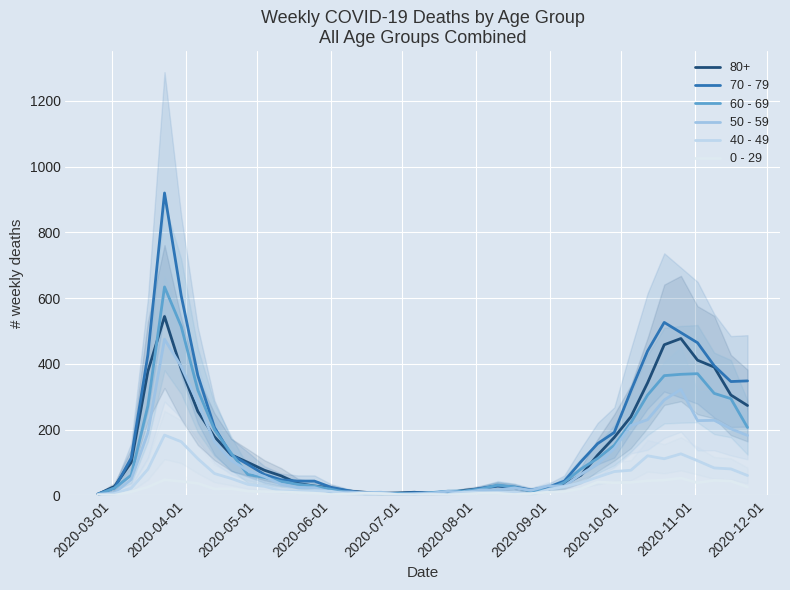

Is the value of 40 - 49 at 21 greater than the value of 50 - 59 at 2020-05-01?

No